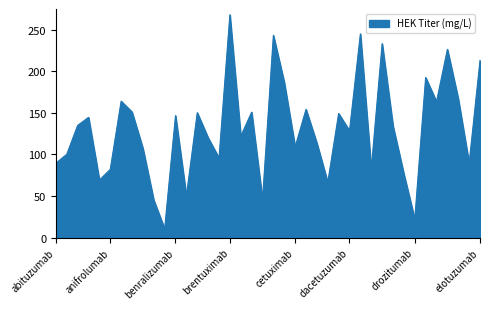

What is the maximum value shown in the chart?

268.1